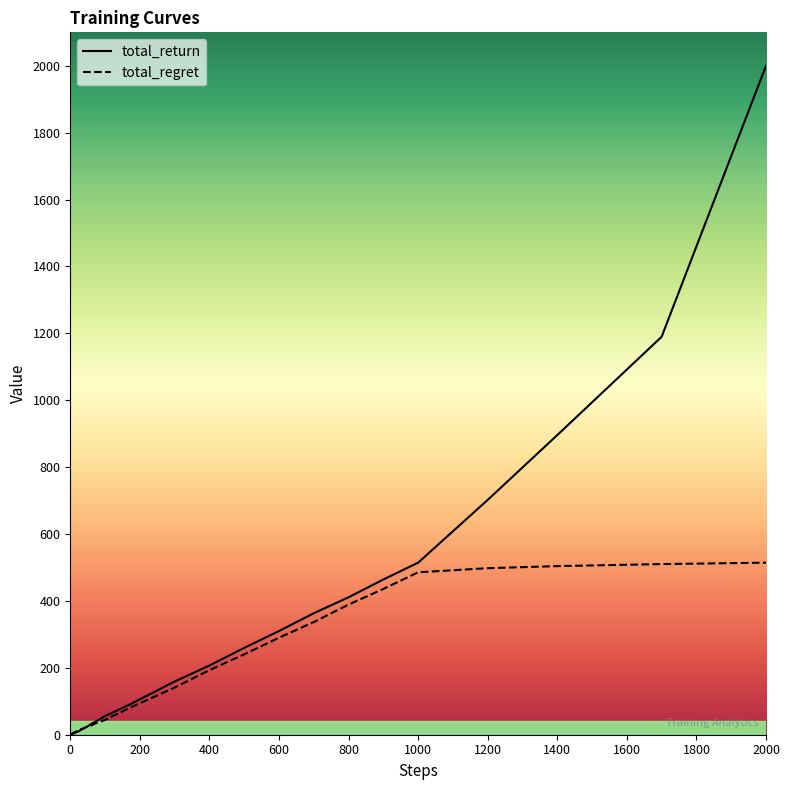

List the series in order of their peak value, highest first.

total_return, total_regret